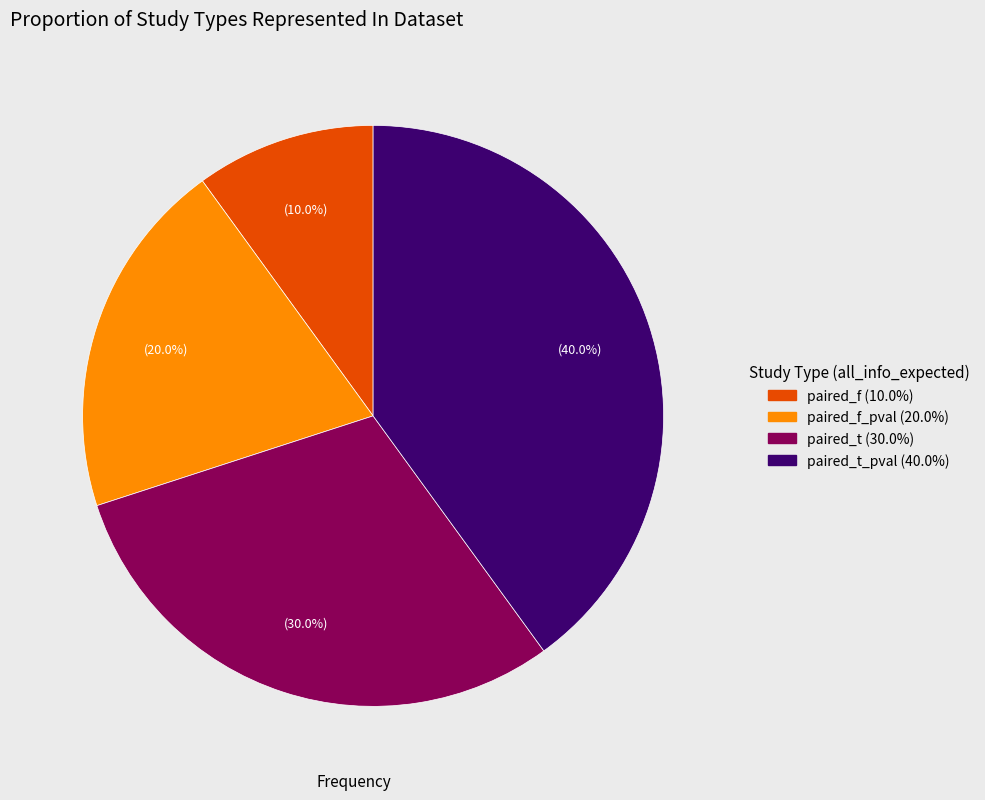

Is there any slice that represents more than half of the pie?

No